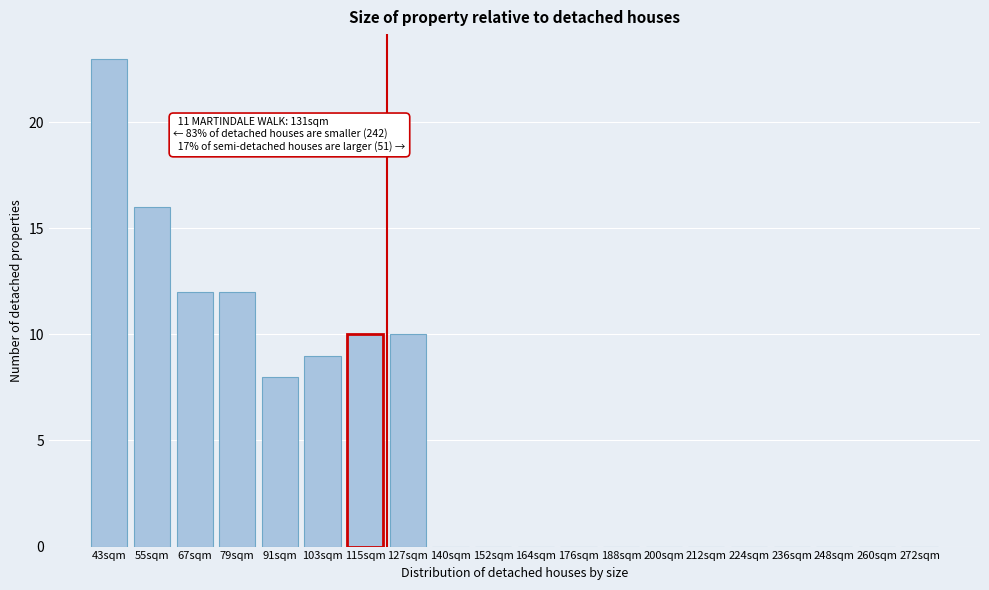

Reading right to left, extract all data points from this chart.

272sqm=0	260sqm=0	248sqm=0	236sqm=0	224sqm=0	212sqm=0	200sqm=0	188sqm=0	176sqm=0	164sqm=0	152sqm=0	140sqm=0	127sqm=10	115sqm=10	103sqm=9	91sqm=8	79sqm=12	67sqm=12	55sqm=16	43sqm=23